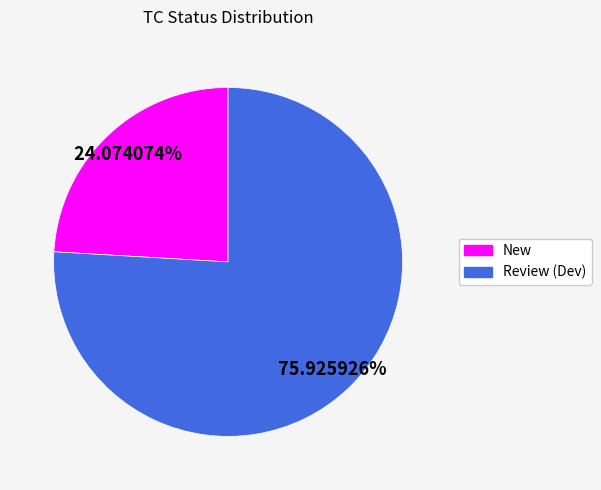

What percentage do Review (Dev) and New together represent?

100.0%